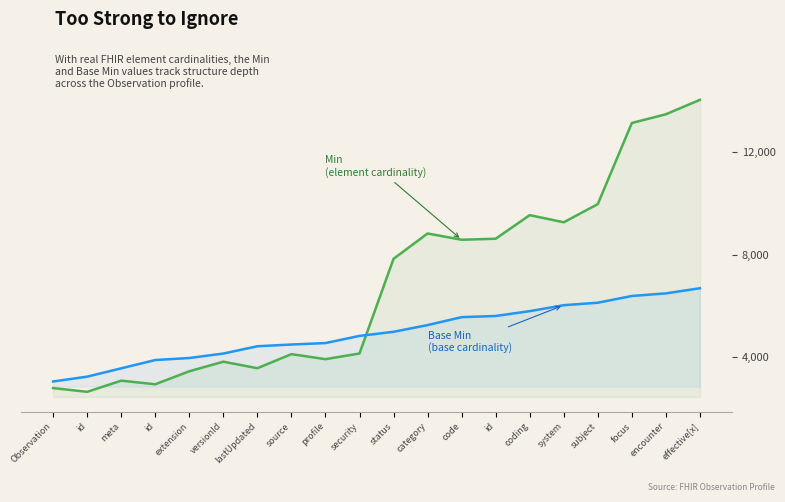

Rank the series by their maximum value, from highest to lowest.

Min (element cardinality minimum), Base Min (base cardinality minimum)